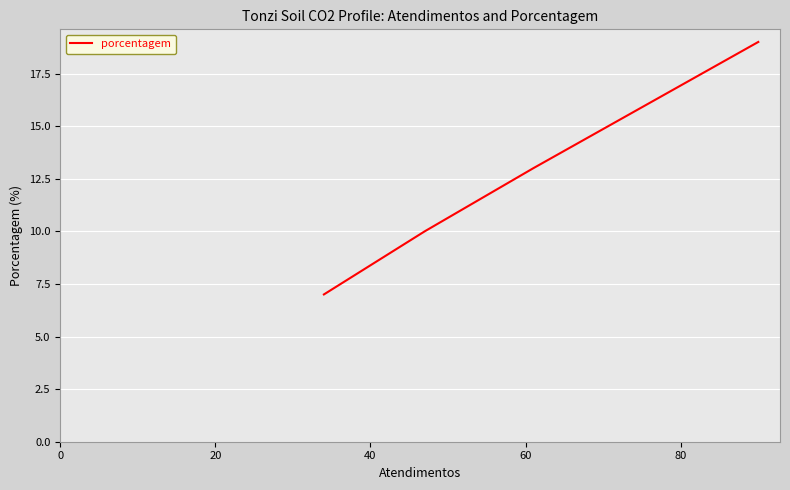

How many categories are shown in the chart?

4